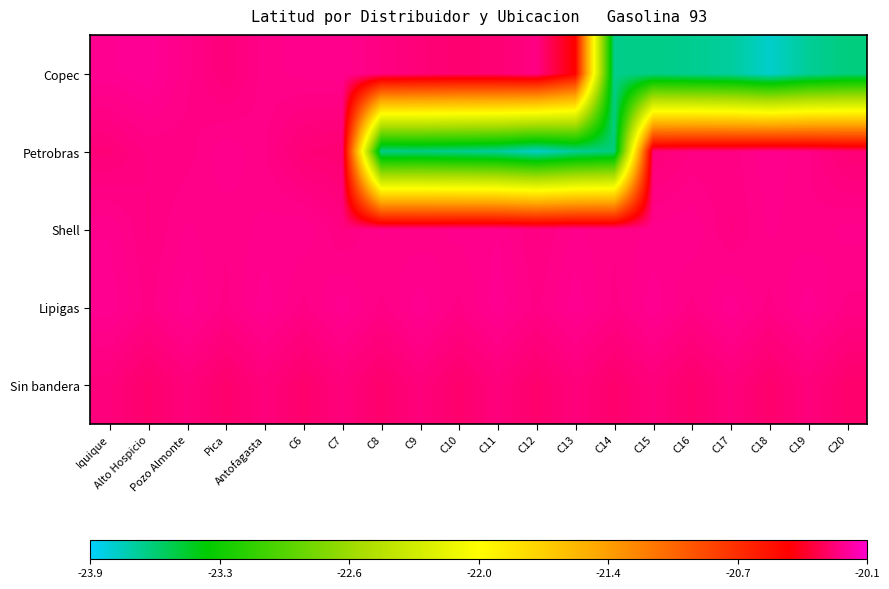

Count the number of categories in the chart.

20